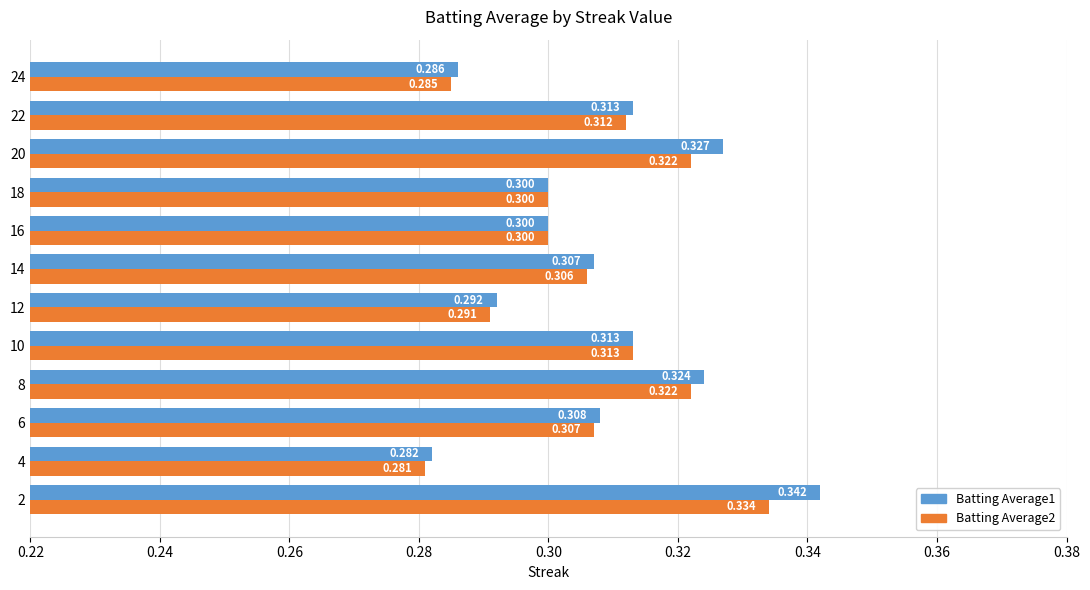

At how many categories does at least one series exceed 0?

12